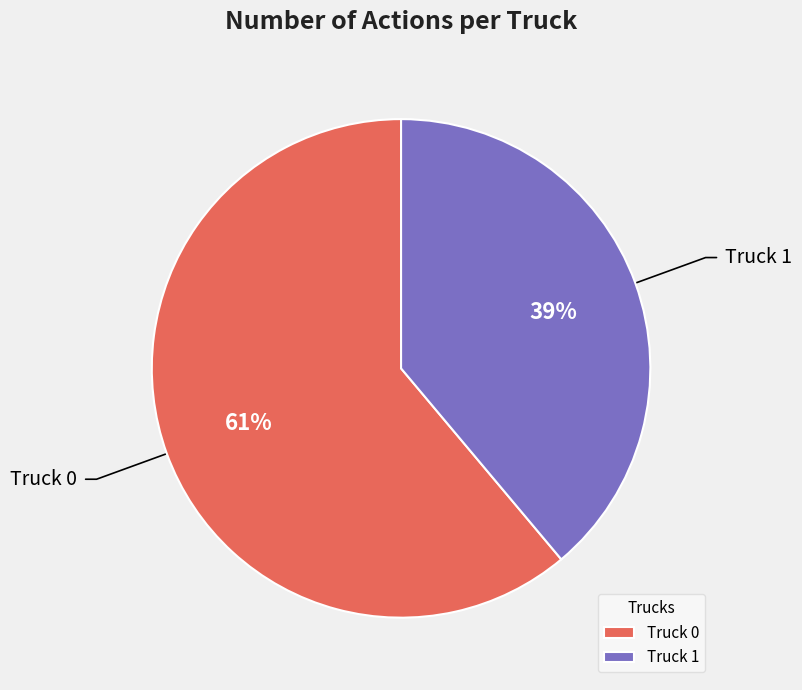

Count the number of slices in the pie.

2